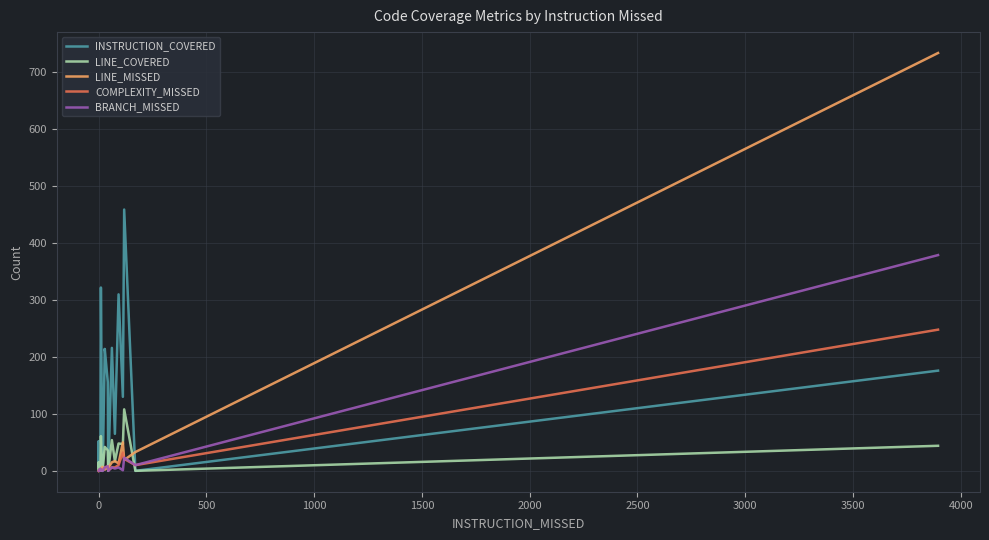

What is the value of the LINE_MISSED point at the 25th from the left?

17